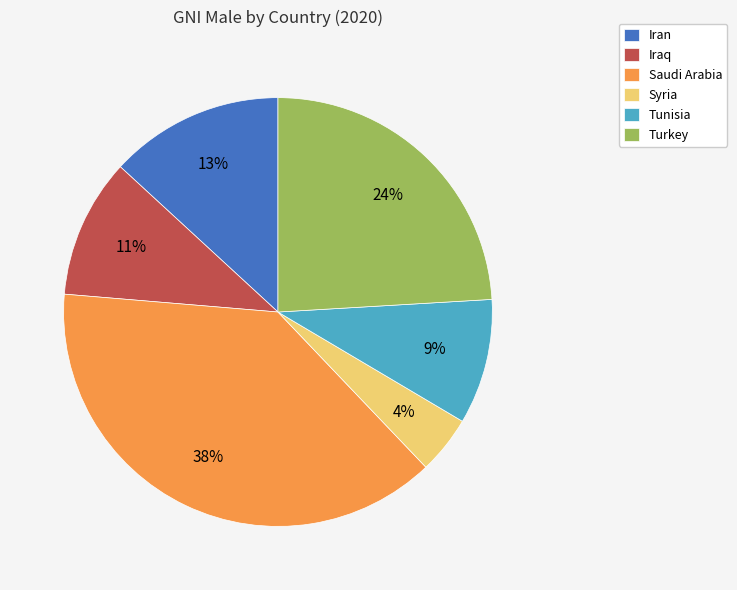

Approximately how many times larger is the value at Tunisia compared to Turkey?

0.4